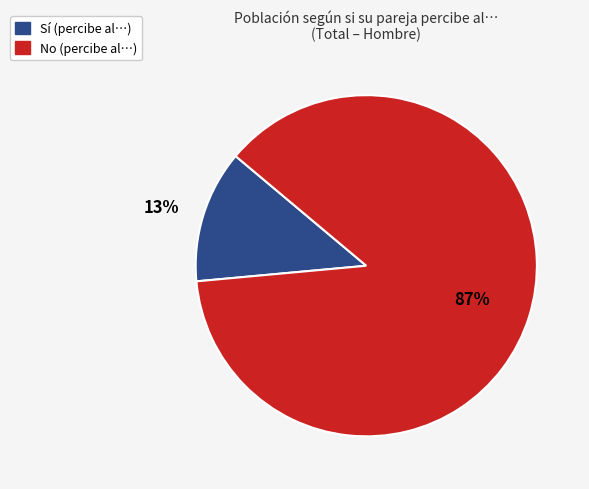

Is there a majority slice in this chart?

Yes